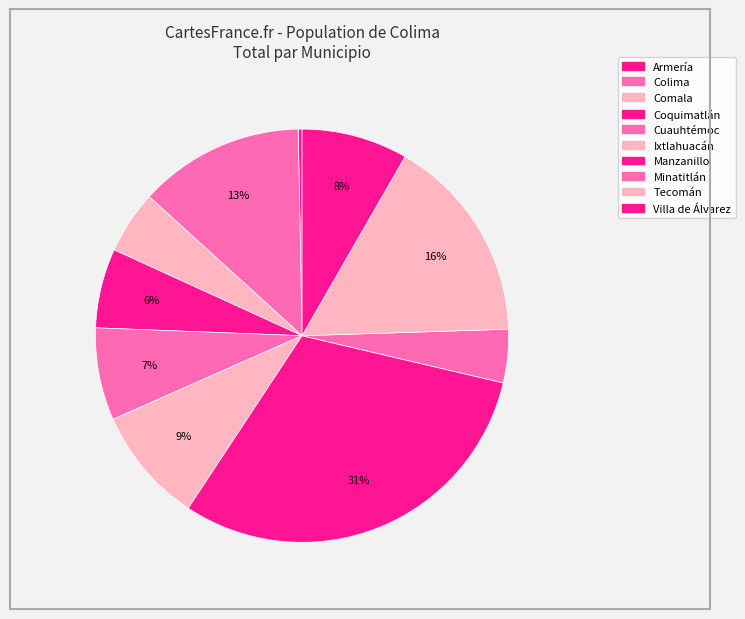

Count the number of slices in the pie.

10